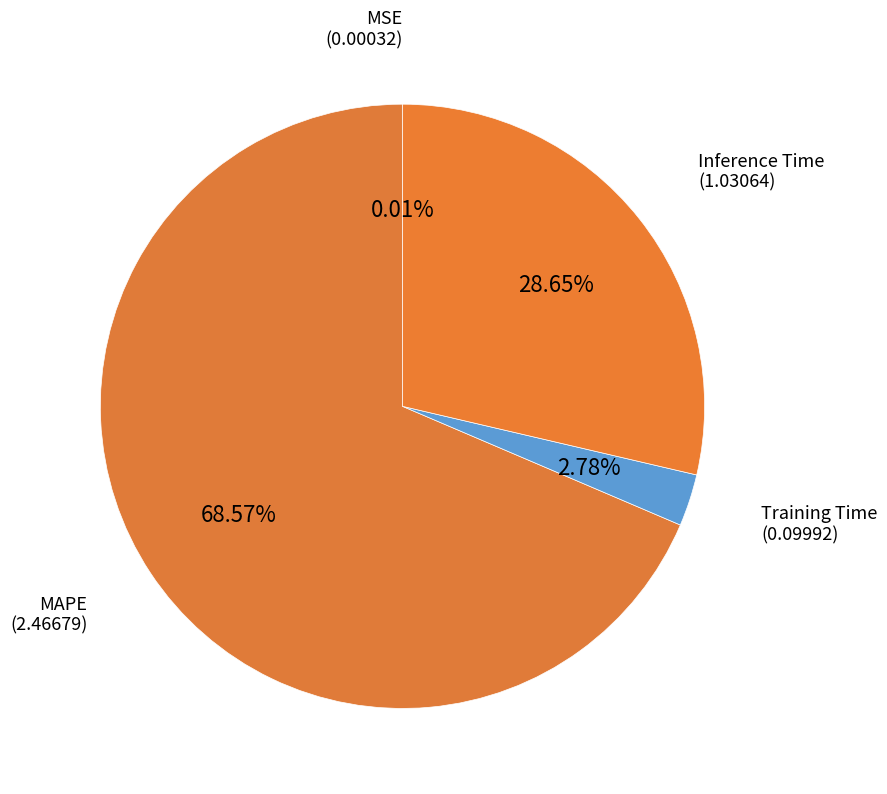

To the nearest percent, what is the average slice percentage?

25%